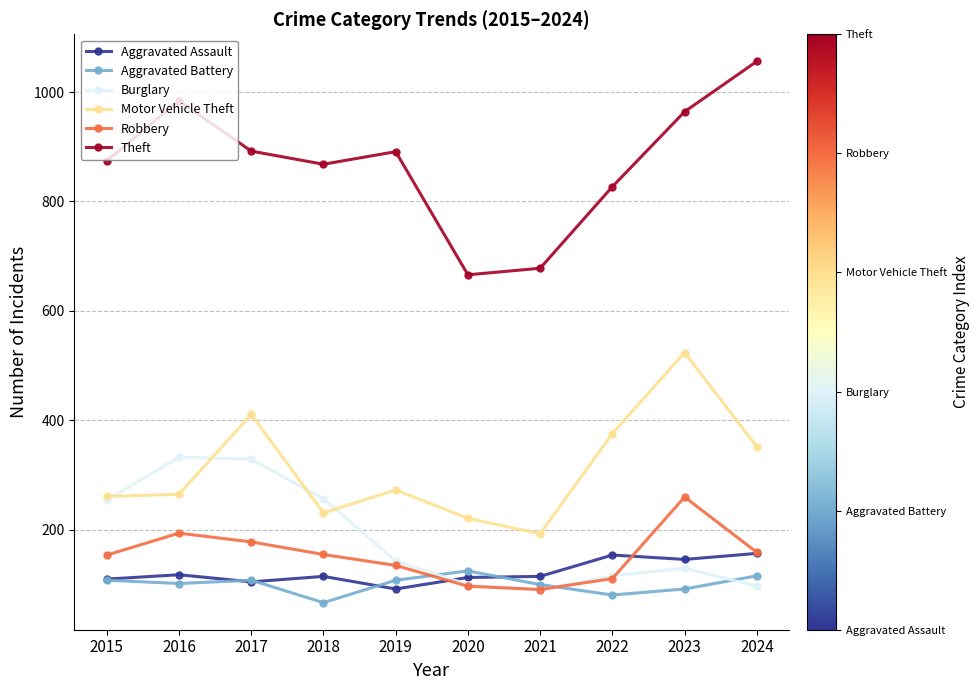

The Motor Vehicle Theft series shows 373 at 2018. True or false?

False